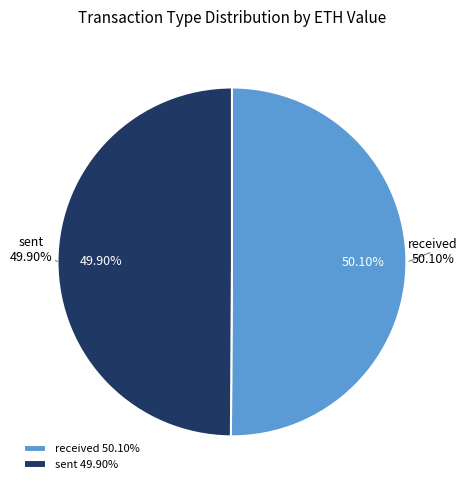

Do 8 and 4 together represent more than half of the pie?

No